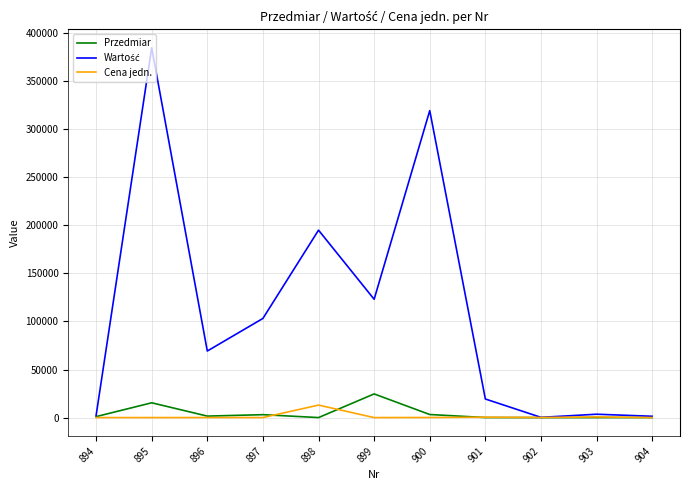

What is the greatest value displayed?

384723.3